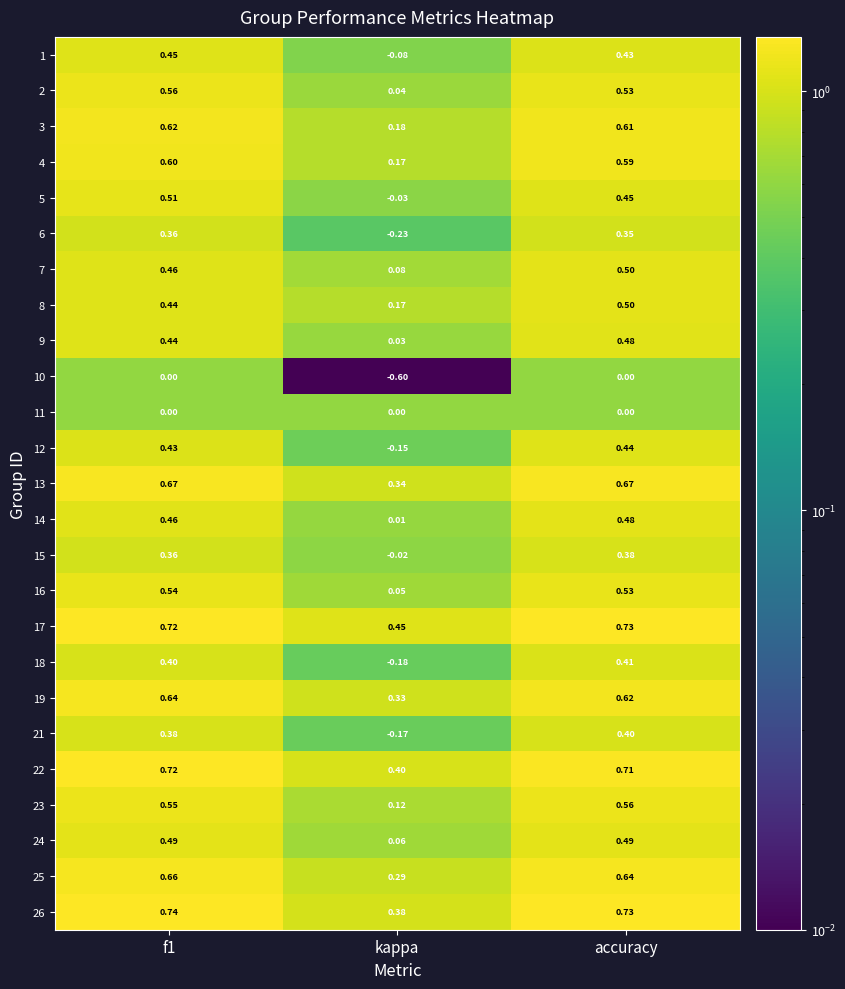

Which category has the lowest value across all series?

kappa